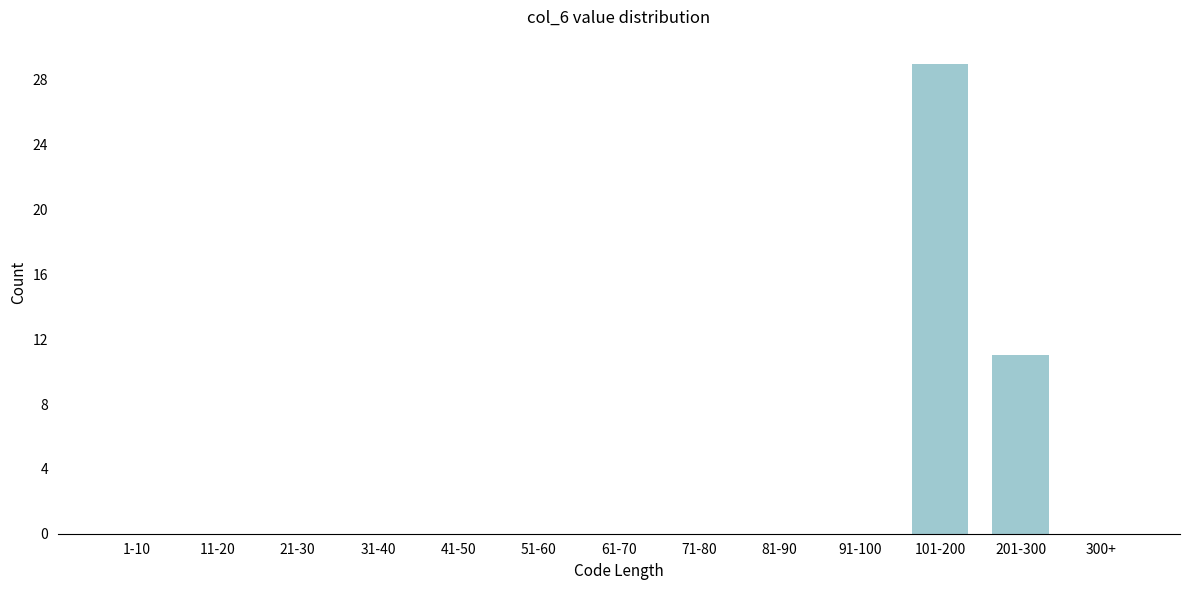

Reading left to right, what are all the values shown in this chart?

1-10=0	11-20=0	21-30=0	31-40=0	41-50=0	51-60=0	61-70=0	71-80=0	81-90=0	91-100=0	101-200=29	201-300=11	300+=0